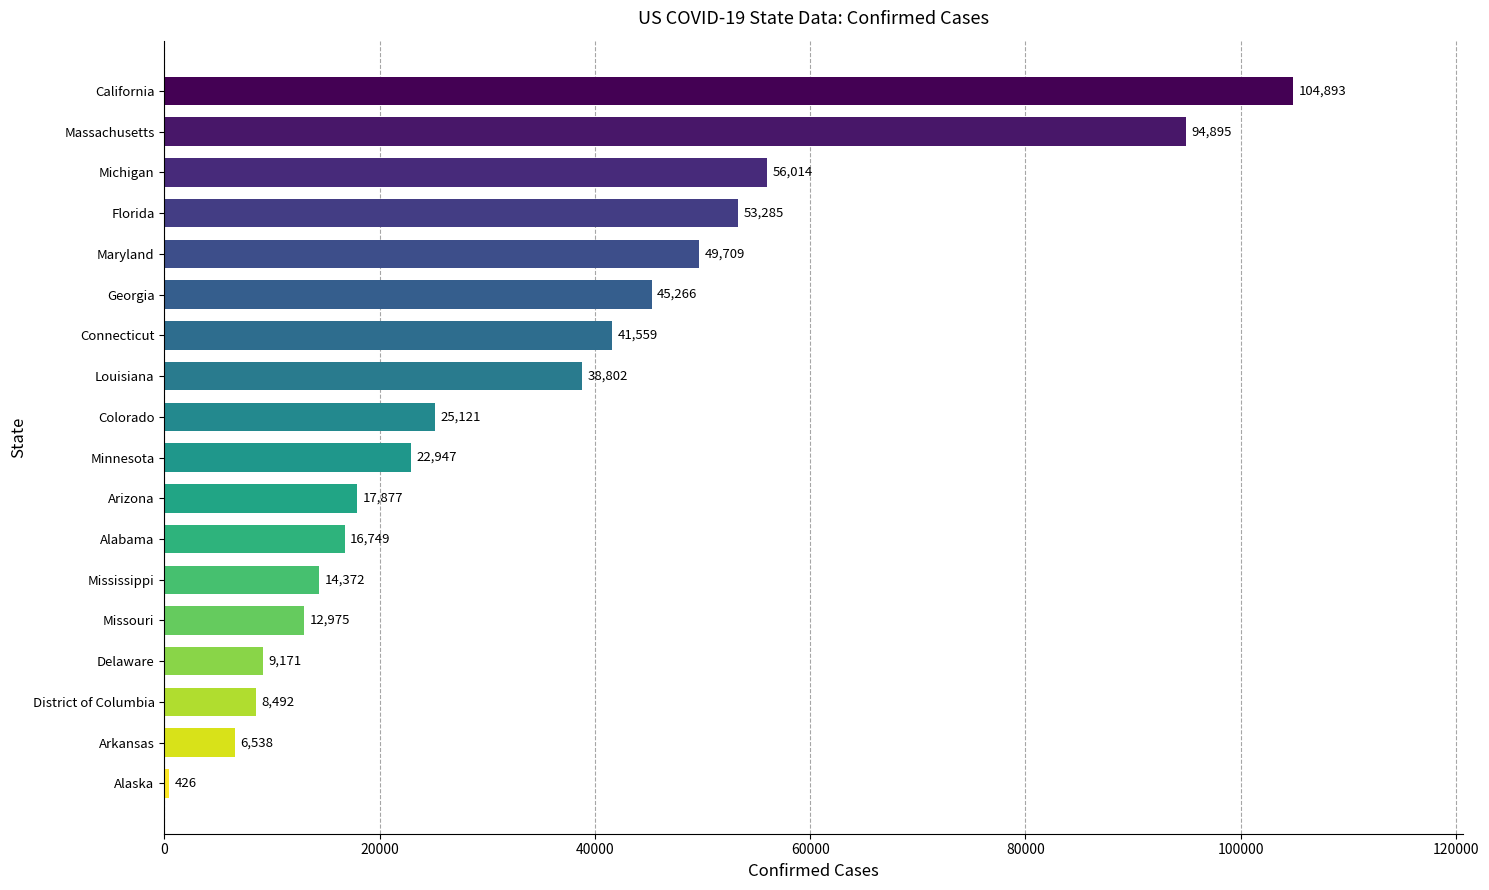

How many values are below 25121?

9